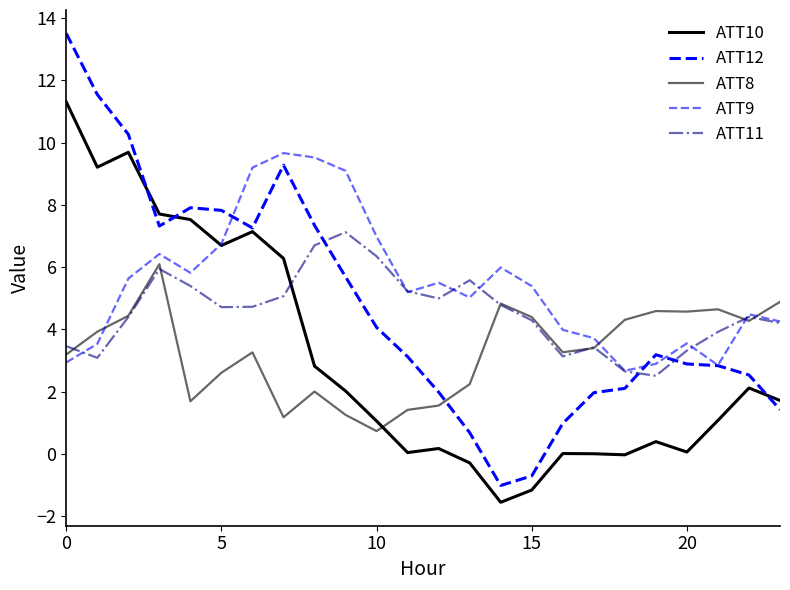

How many lines are shown in the chart?

5